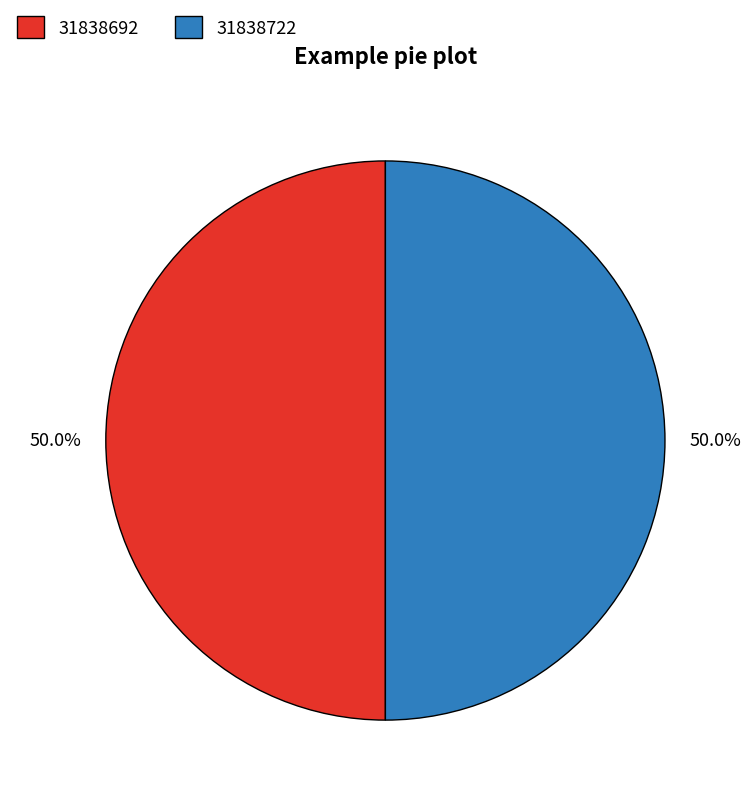

What is the ratio of the value at 31838722 to the value at 31838692?

1.0